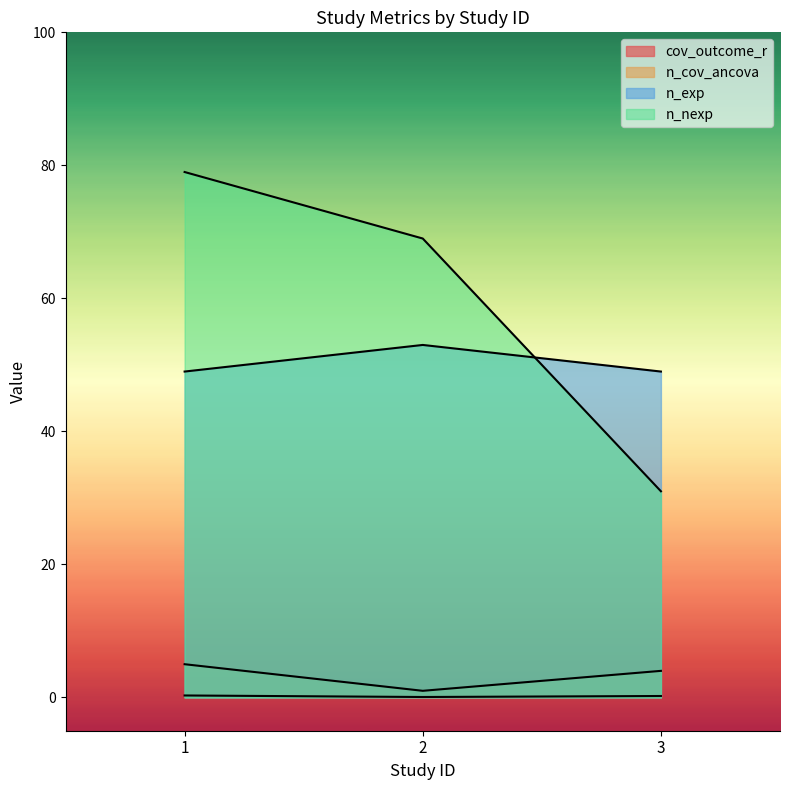

At which category does the chart reach its minimum across all series?

2